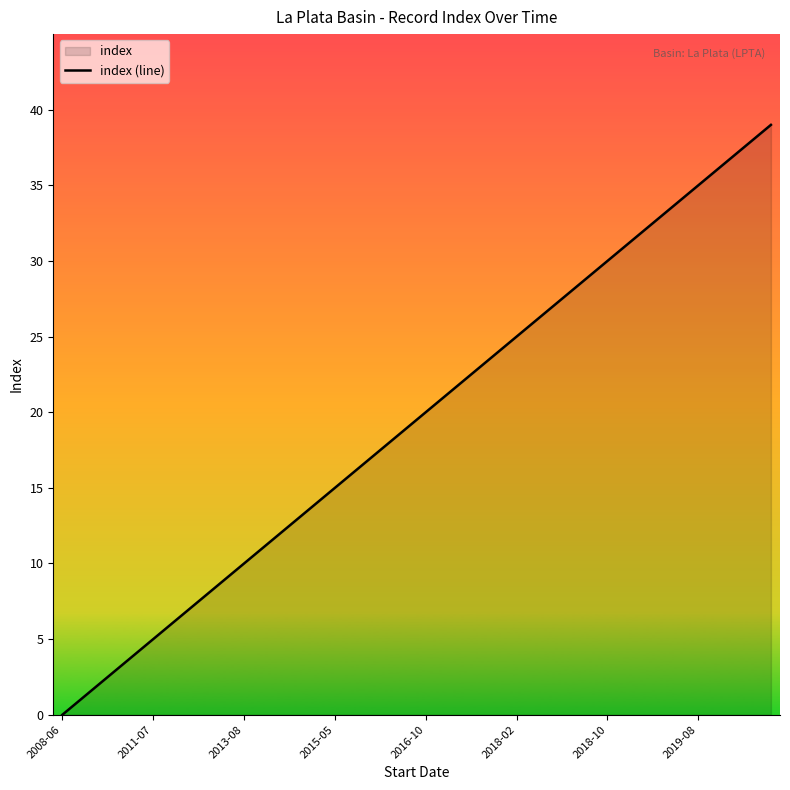

What is the sum of all values?

780